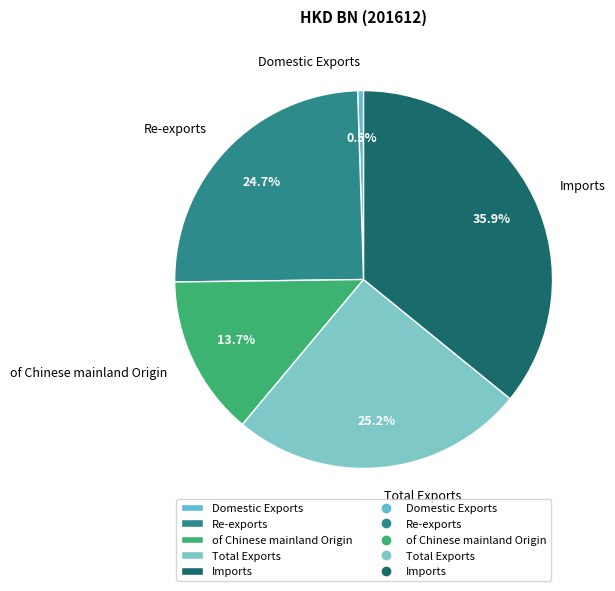

What portion of the pie excludes Domestic Exports?

99.5%